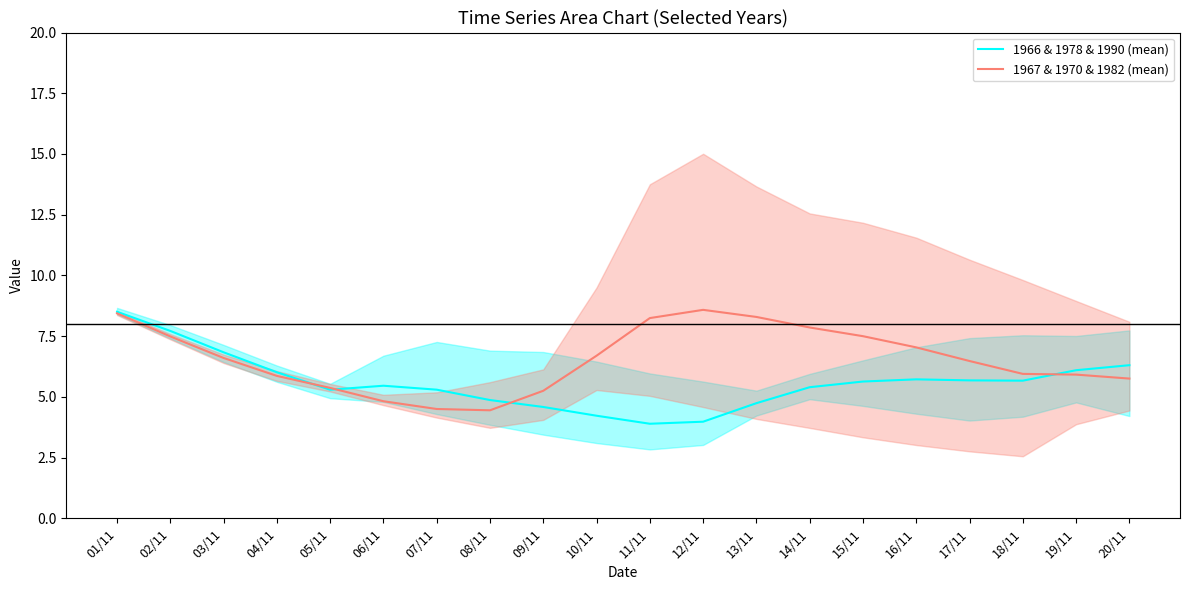

What is the total value across all series at 10/11?

10.9